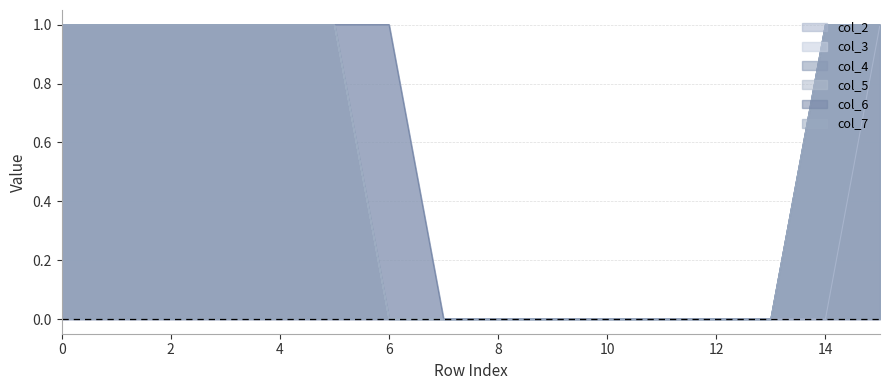

Which label corresponds to the smallest value in the chart?

7